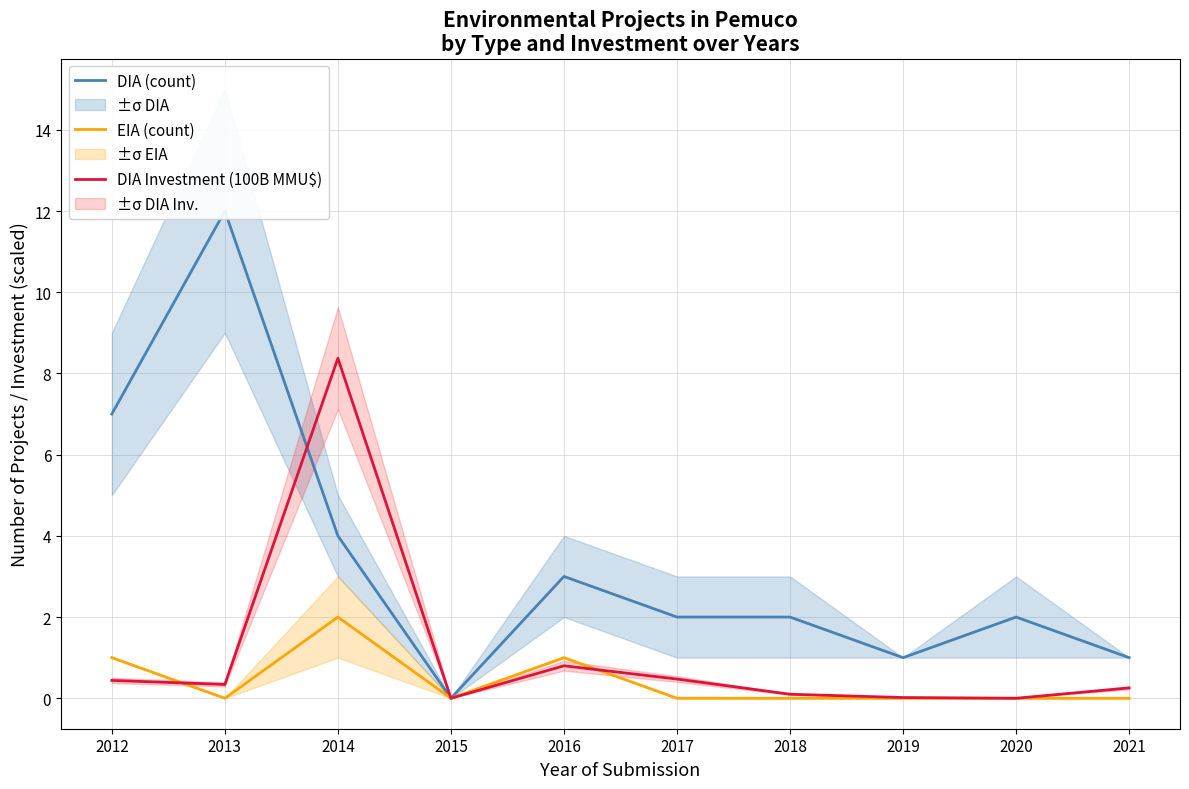

True or false: DIA (count) and EIA (count) cross at least once.

False